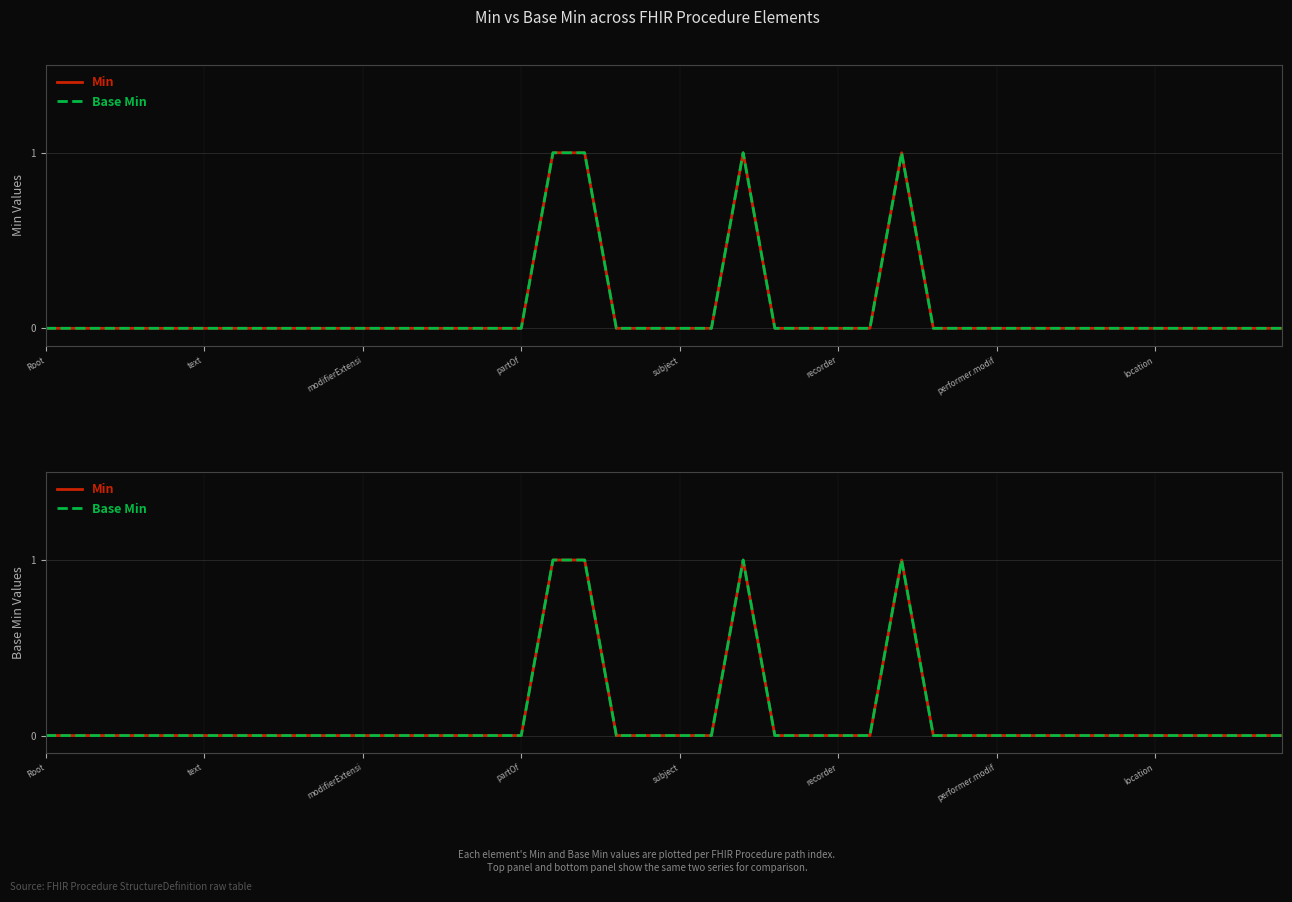

Where is Base Min nearest to the value 0?

Root